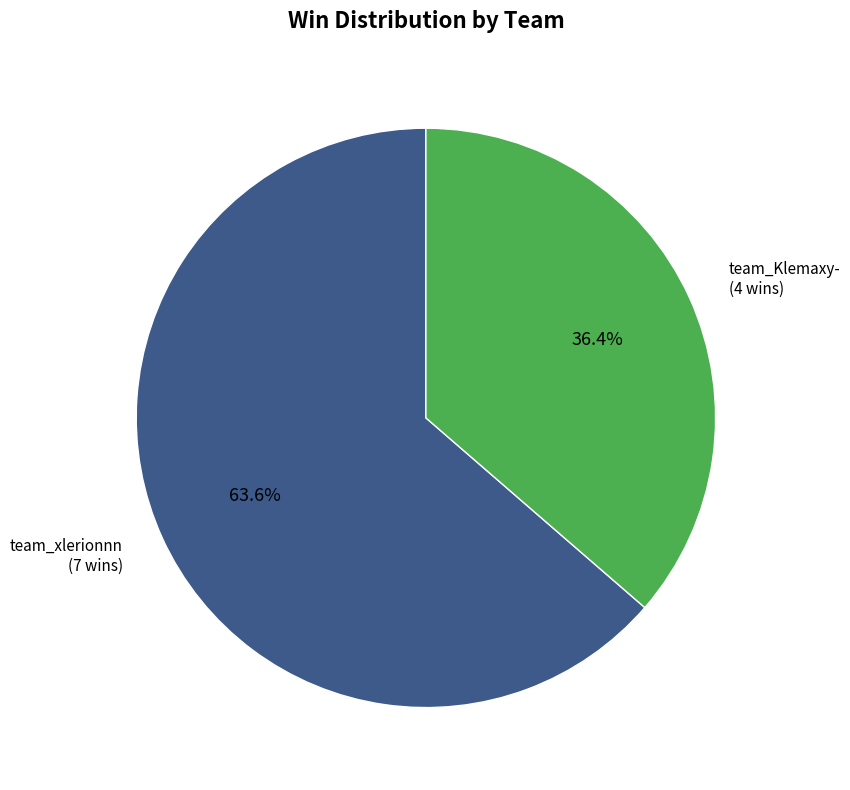

How much of the chart is everything except team_xlerionnn?

36.4%